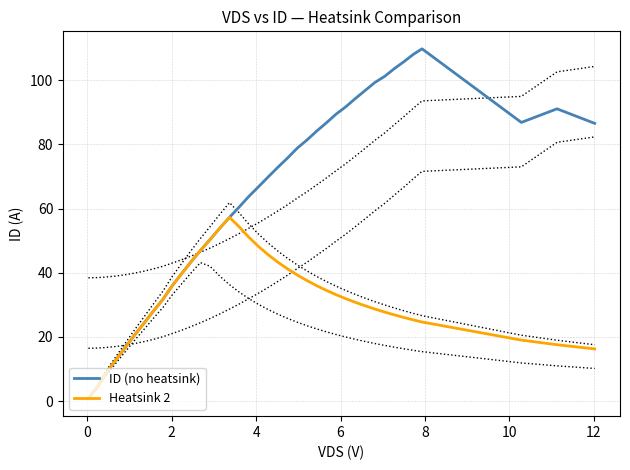

True or false: Heatsink 2 and ID (no heatsink) intersect in this chart.

False